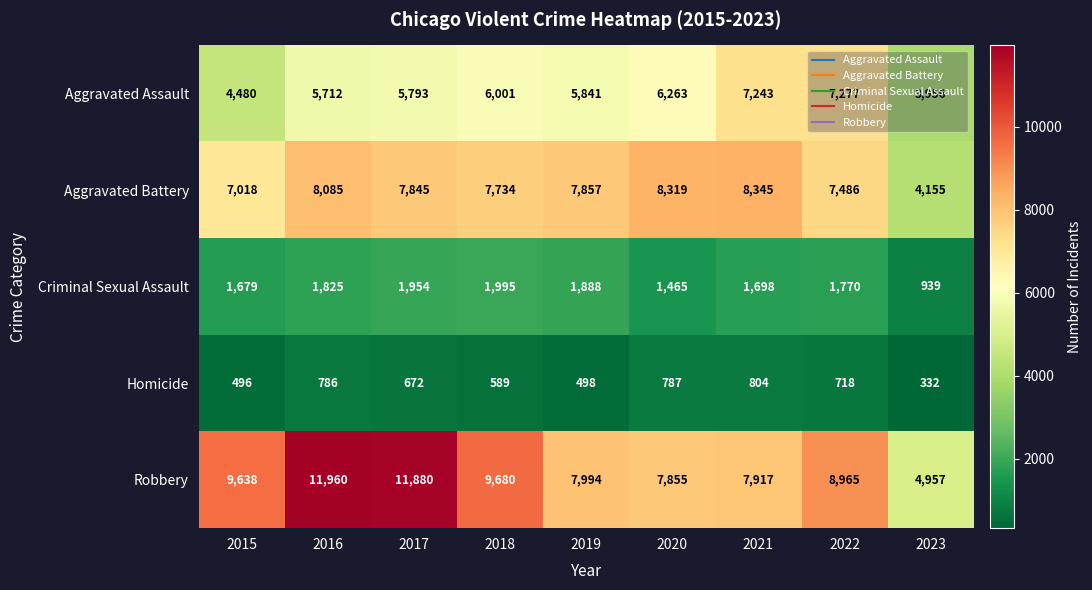

What is the difference between the highest and lowest values at 2016?

11174